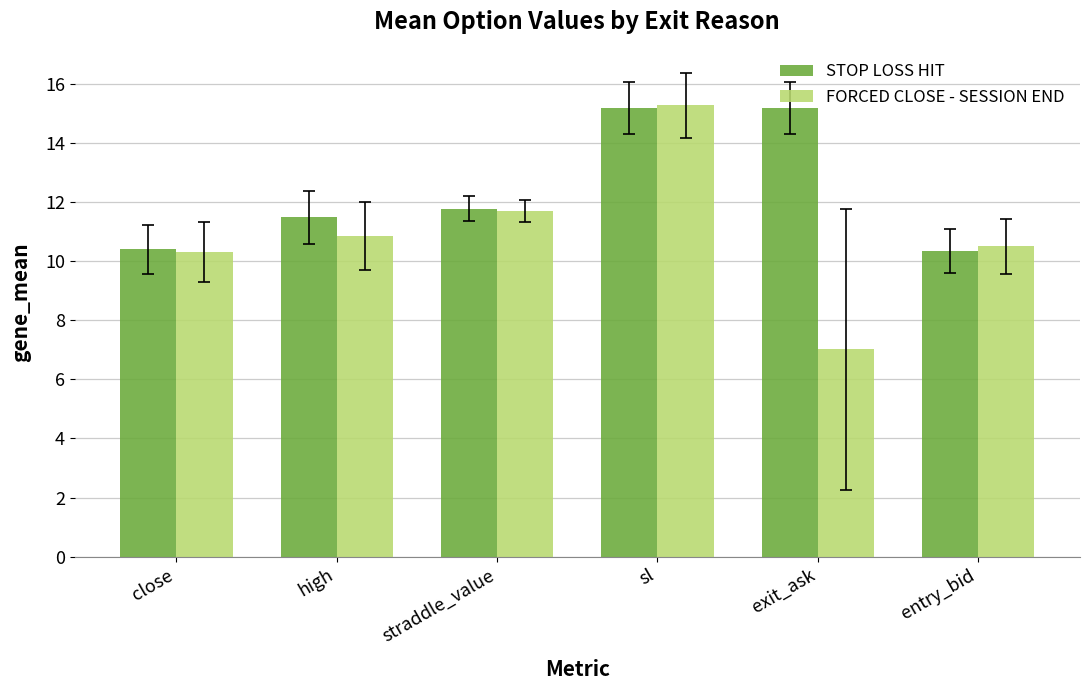

Which series changed the most between close and straddle_value?

FORCED CLOSE - SESSION END